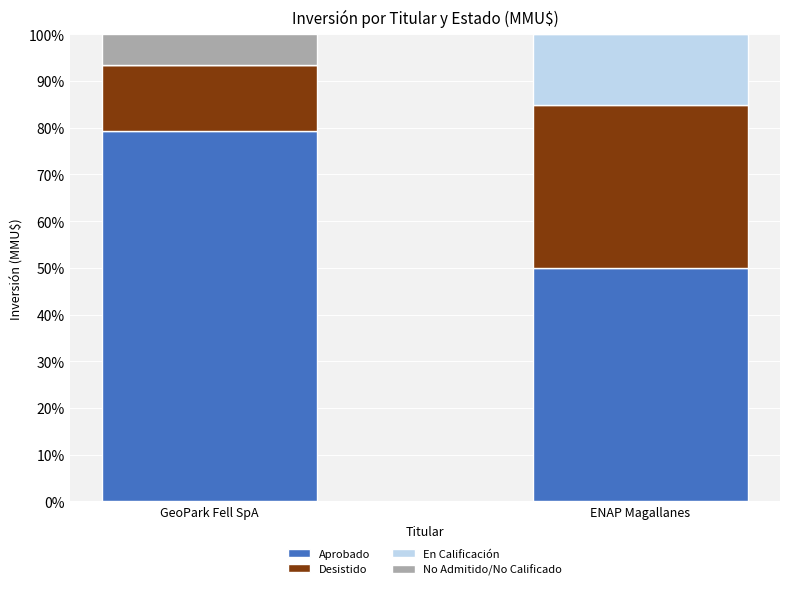

Read the Aprobado value at ENAP Magallanes.

50.0